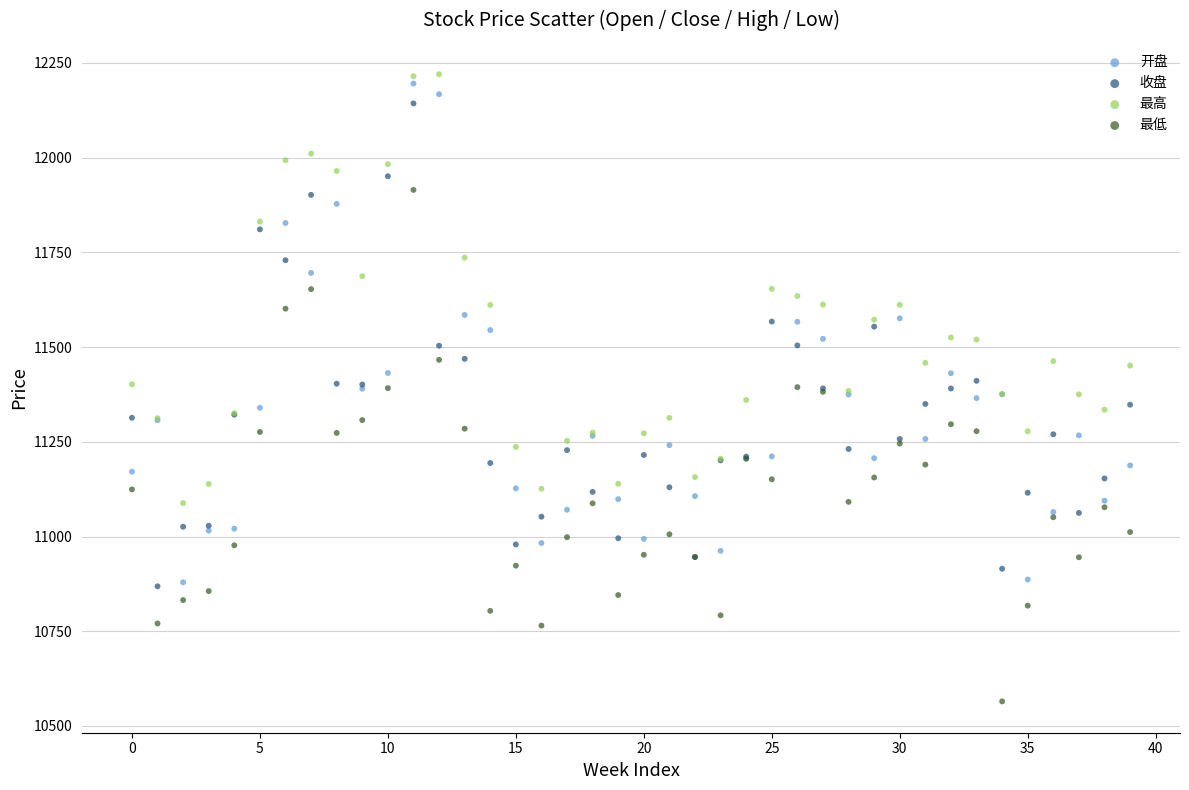

Which series contains the lowest Y value?

最低